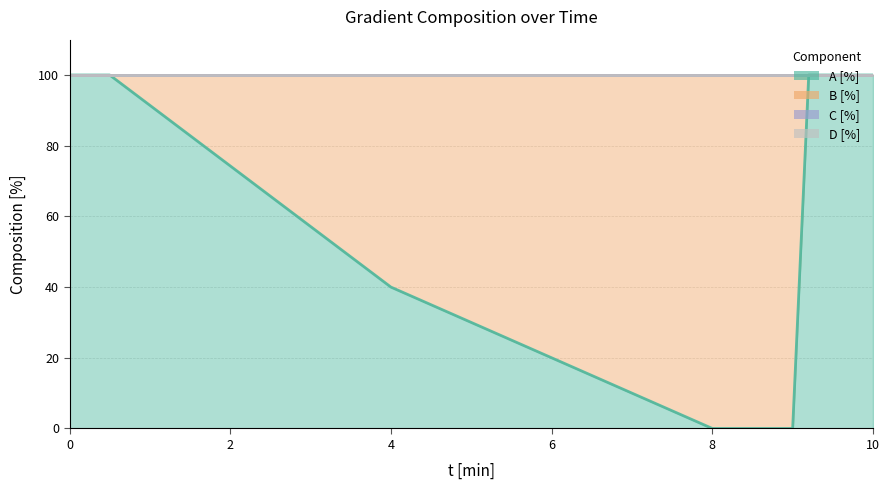

How many positive values does the B [%] series have?

3